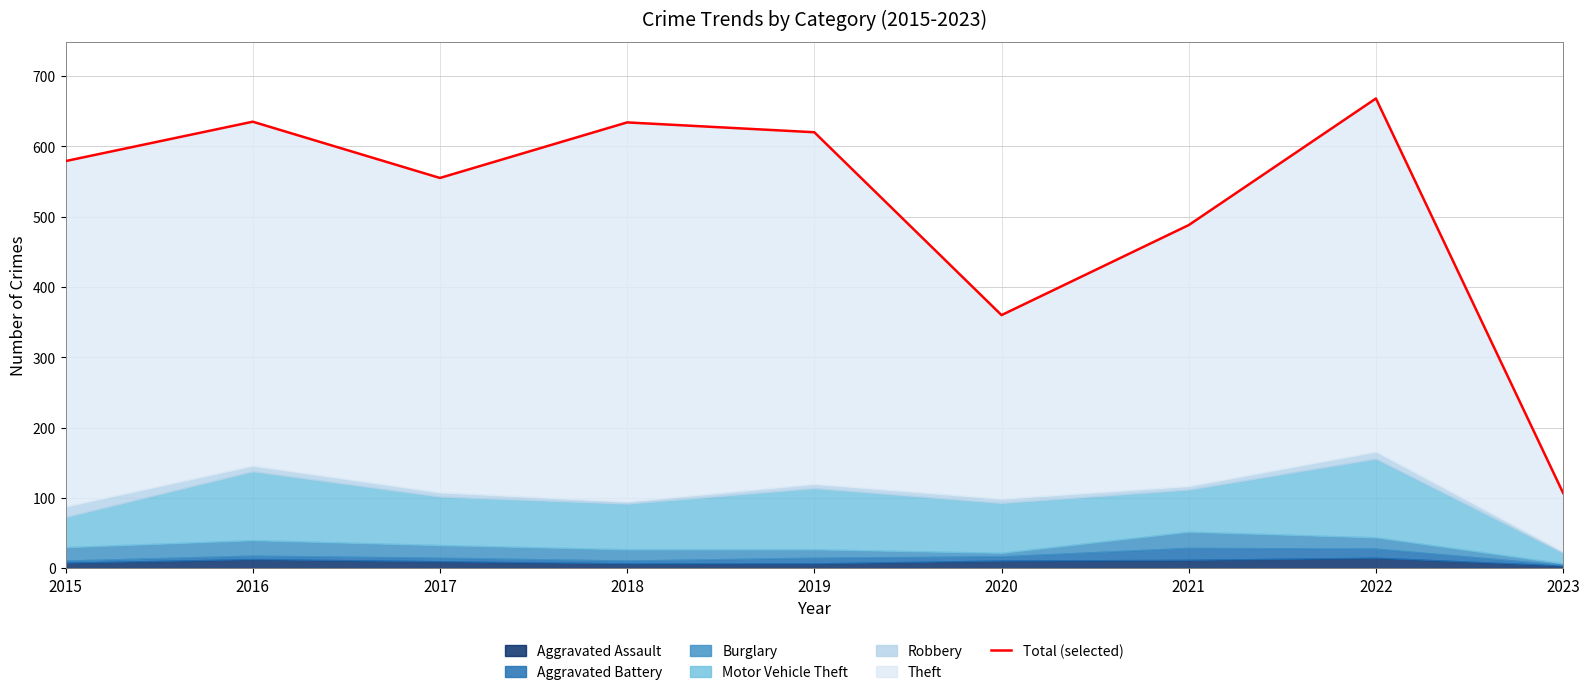

List the labels in order of value, largest first.

2022, 2016, 2018, 2019, 2015, 2017, 2021, 2020, 2023